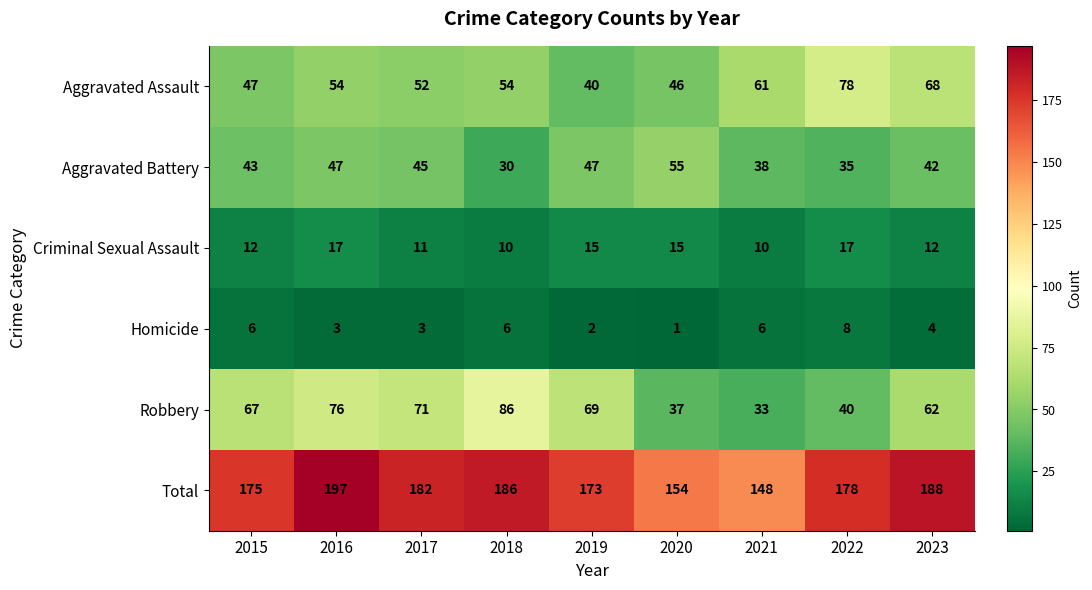

At how many categories does at least one series exceed 1?

9